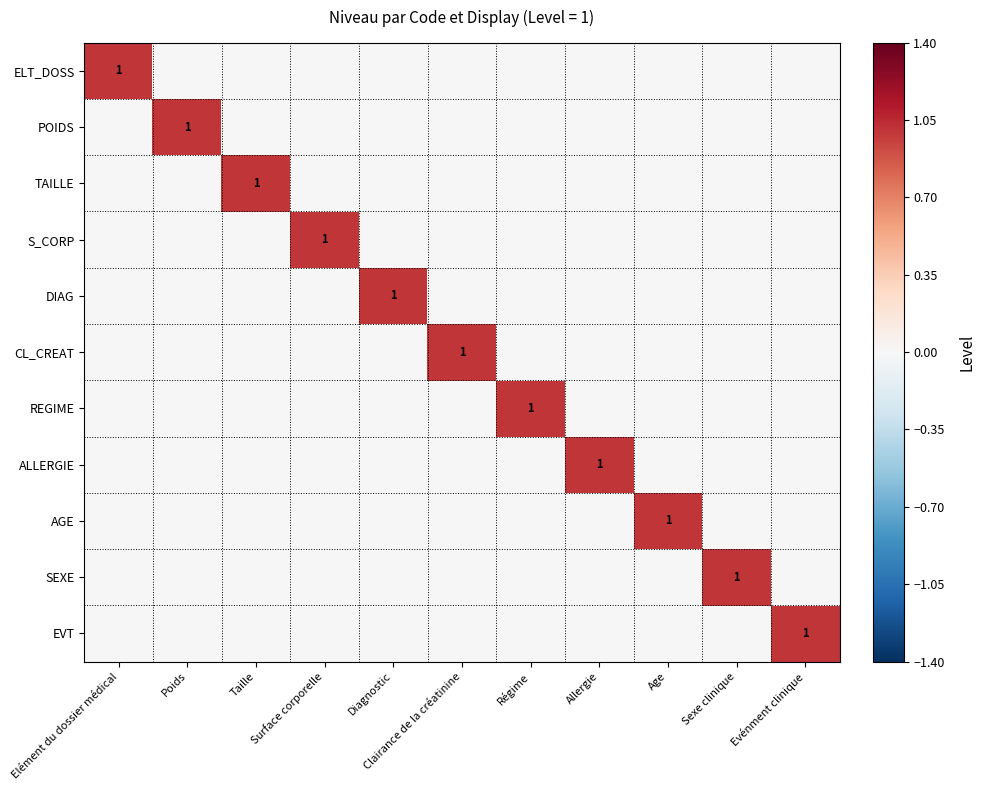

Which category has the highest value across all series?

Elément du dossier médical